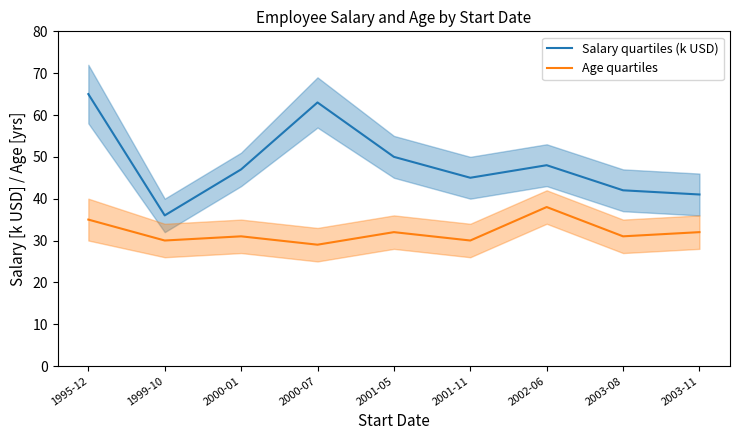

True or false: Salary quartiles (k USD) and Age quartiles cross at least once.

False